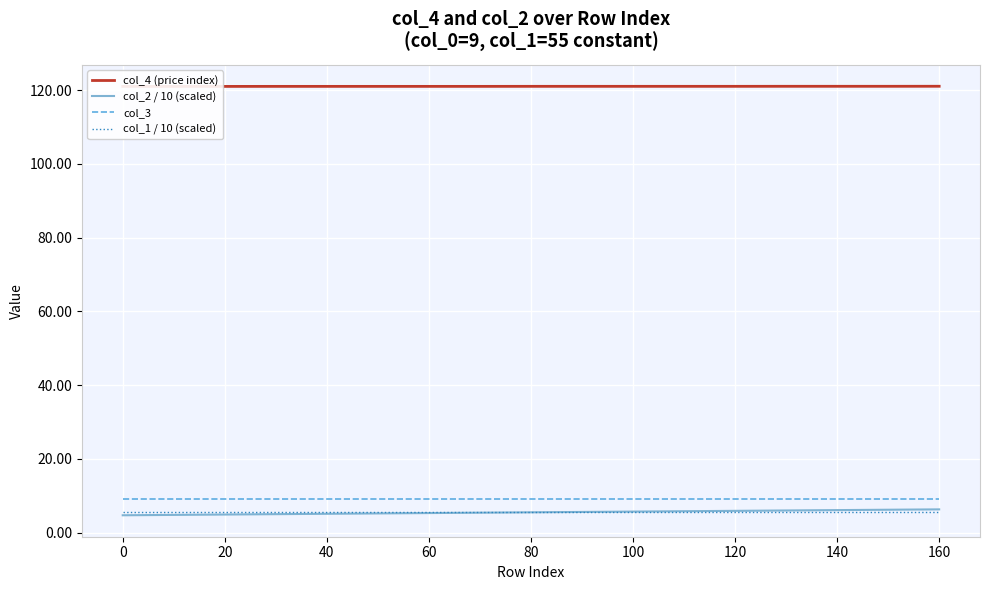

At how many categories does at least one series exceed 6?

17